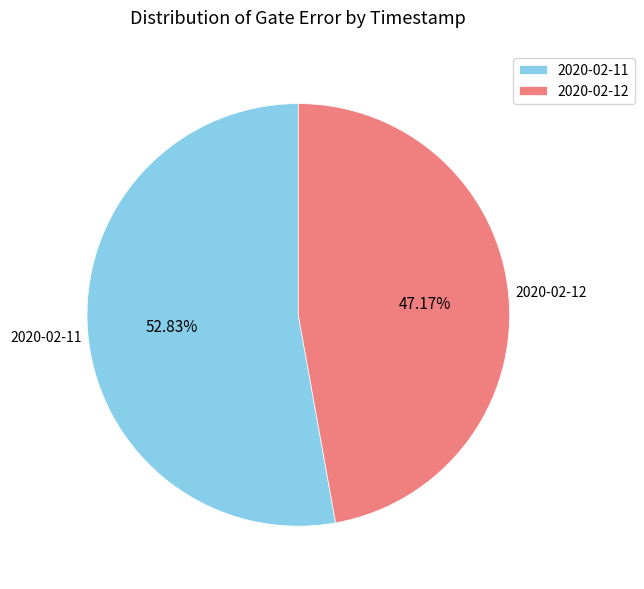

Which category has the smallest portion of the pie?

2020-02-12